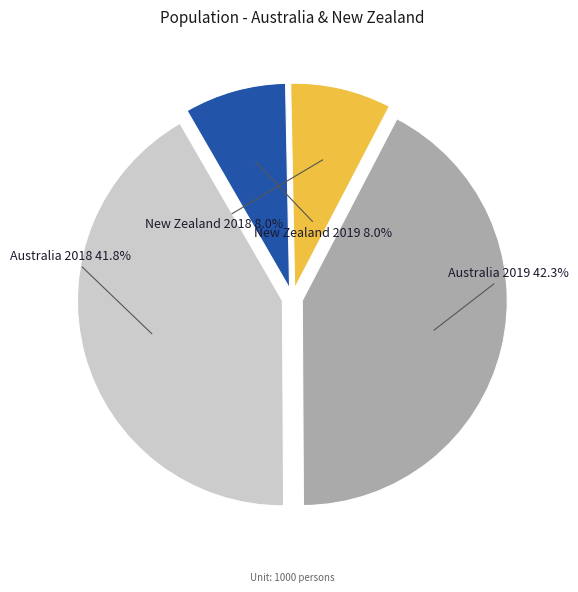

Count the number of slices in the pie.

4